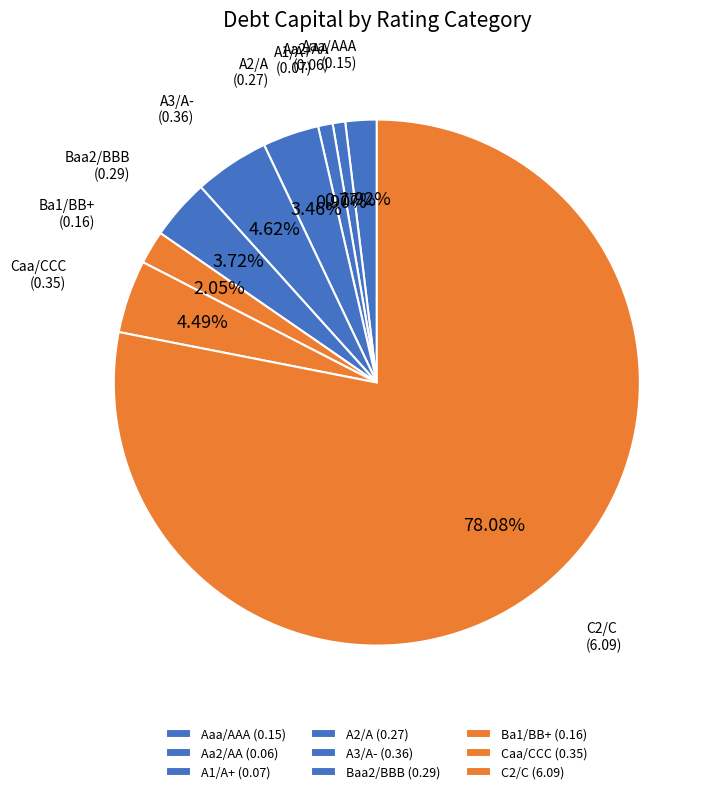

Is the sum of Ba1/BB+ and Caa/CCC greater than half?

No